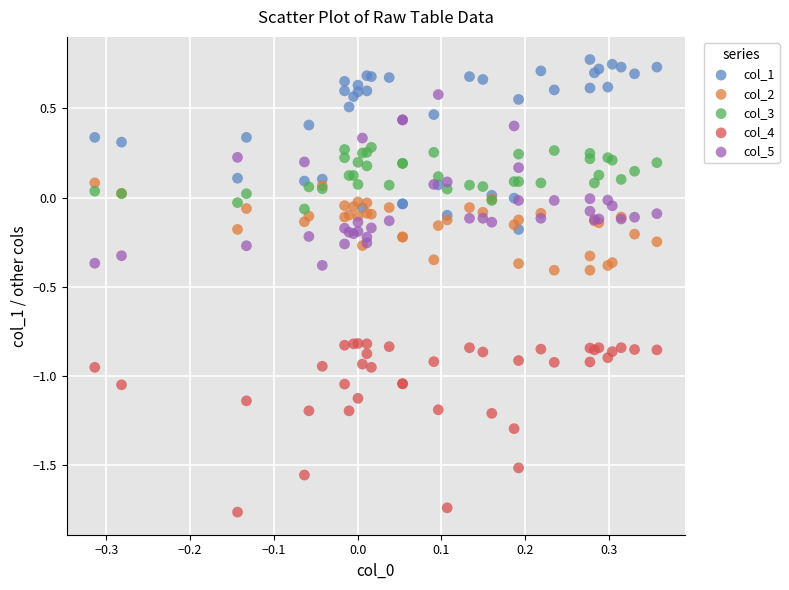

Which series contains the highest Y value?

col_1